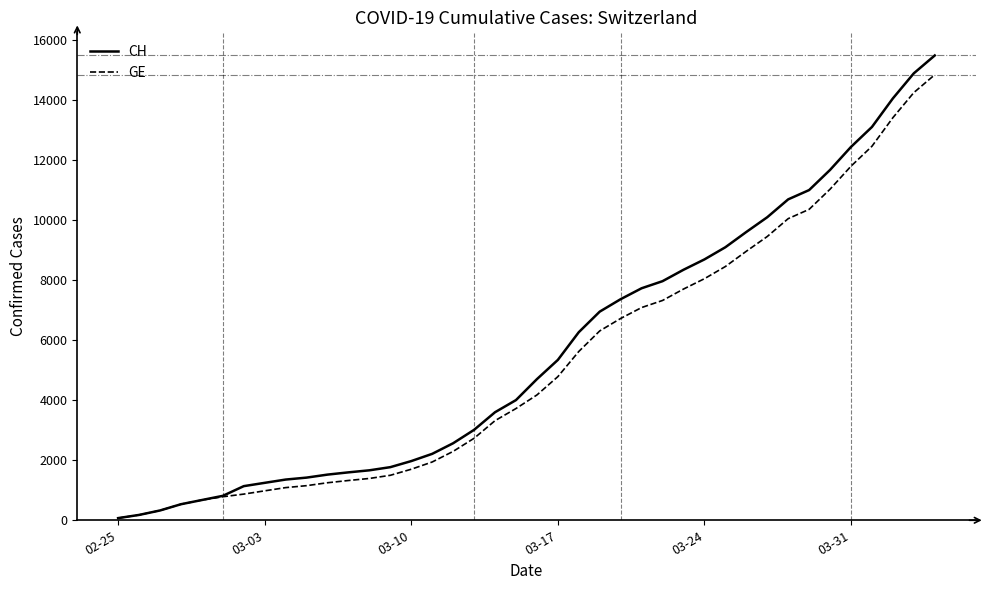

What is the maximum value for CH?

15470